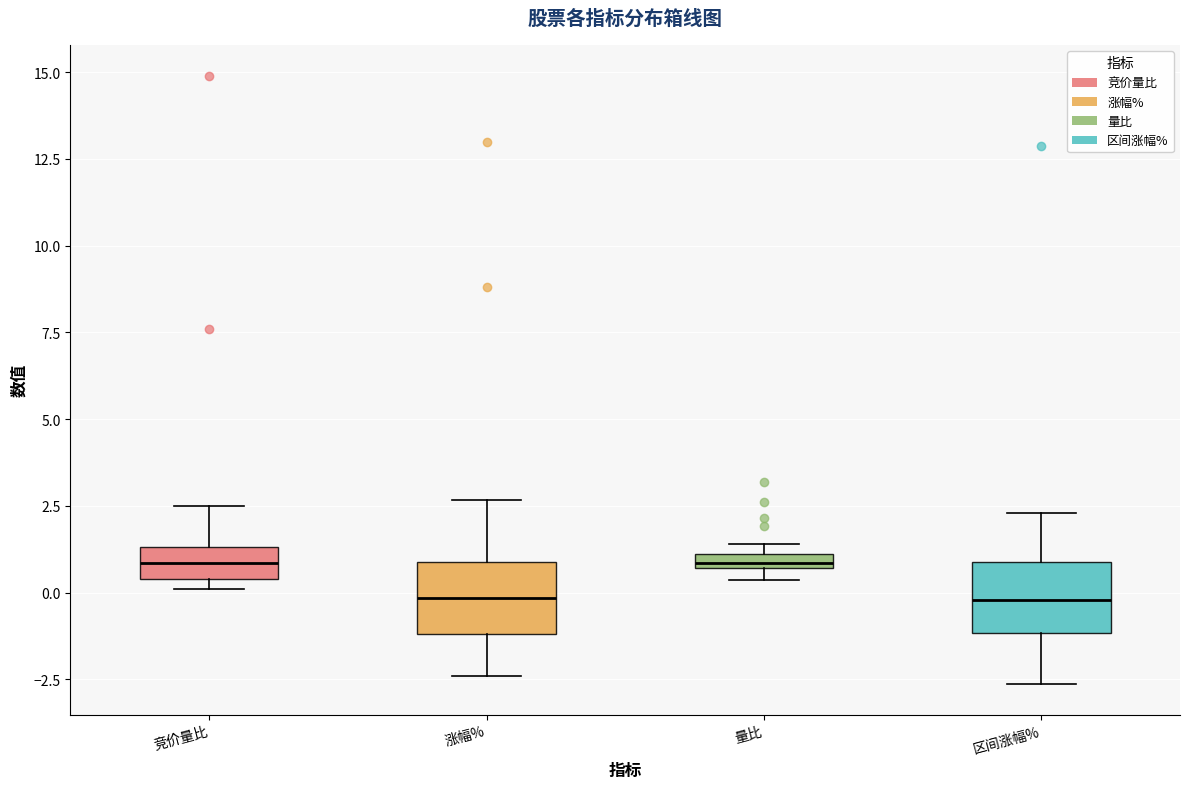

Where is the lower edge of the box for 量比 on the y-axis? The values are not printed on the chart, so give them approximately, as read against the axis.

0.5